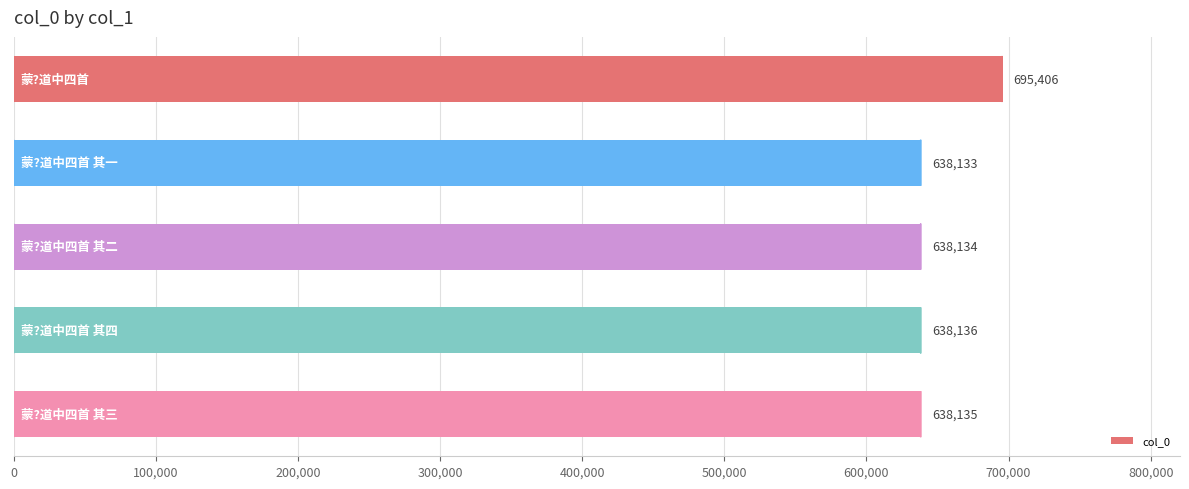

What is the average value?

649589